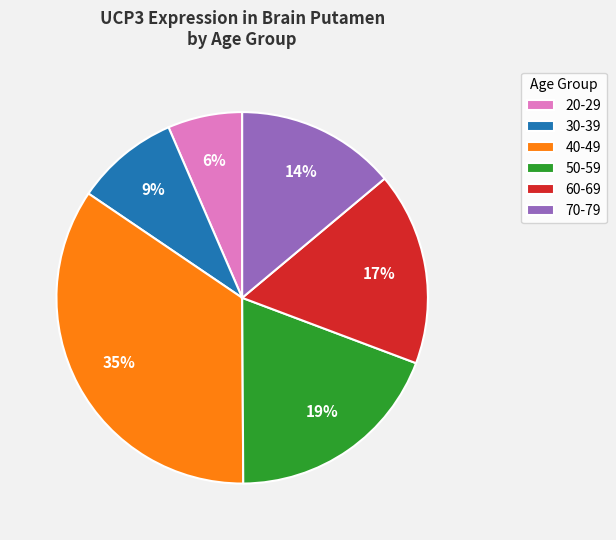

Is it true that 20-29 is 1% of the pie?

False